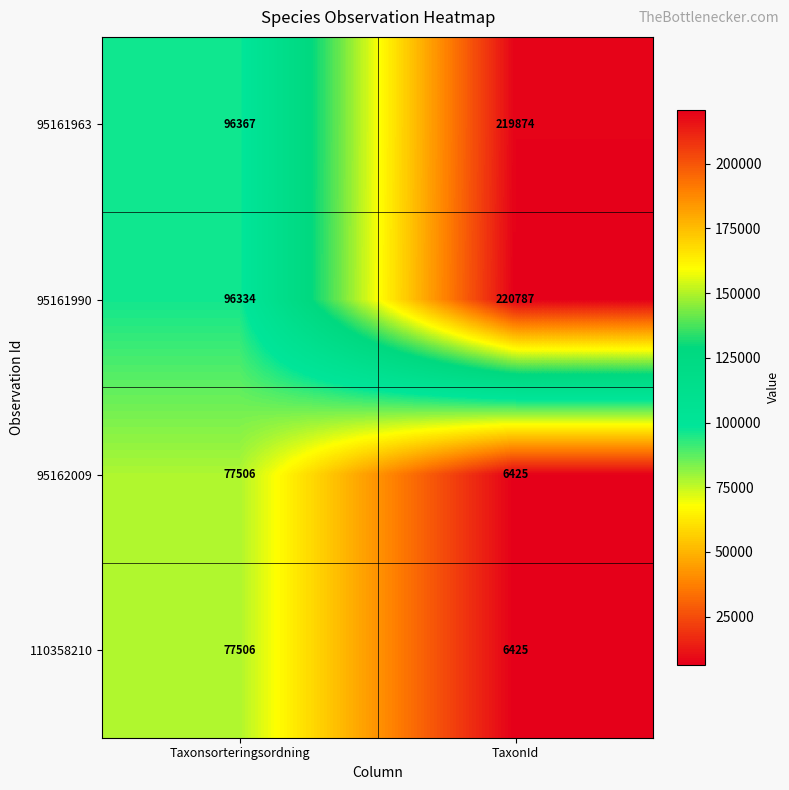

Which series has the largest range (max minus min)?

95161990